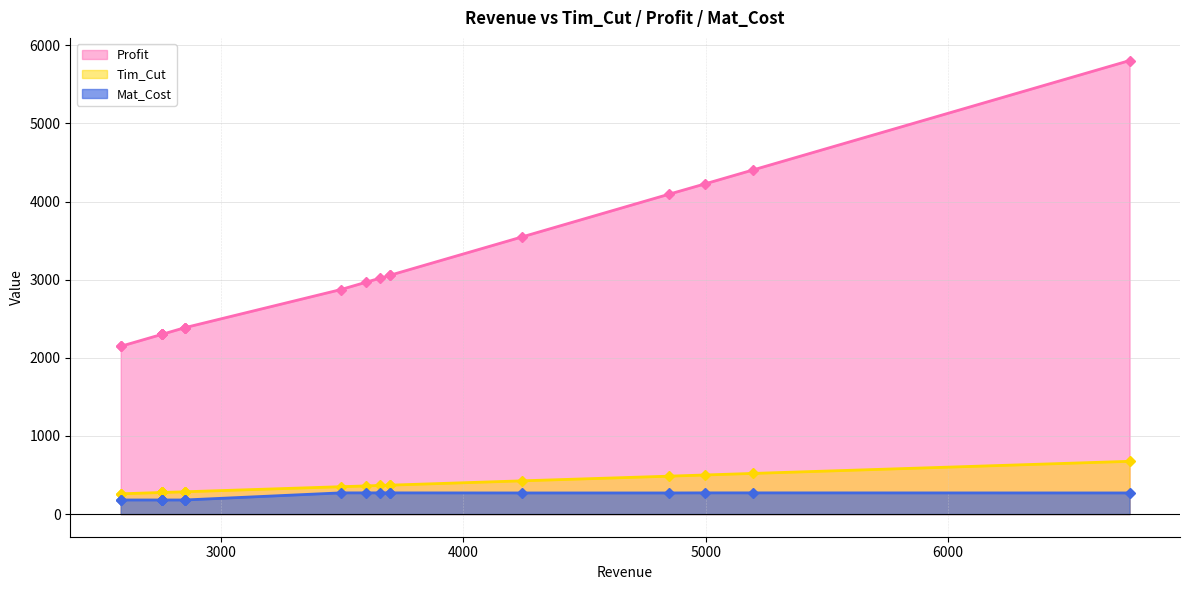

Rank the series at 18 from highest to lowest value.

Profit, Tim_Cut, Mat_Cost